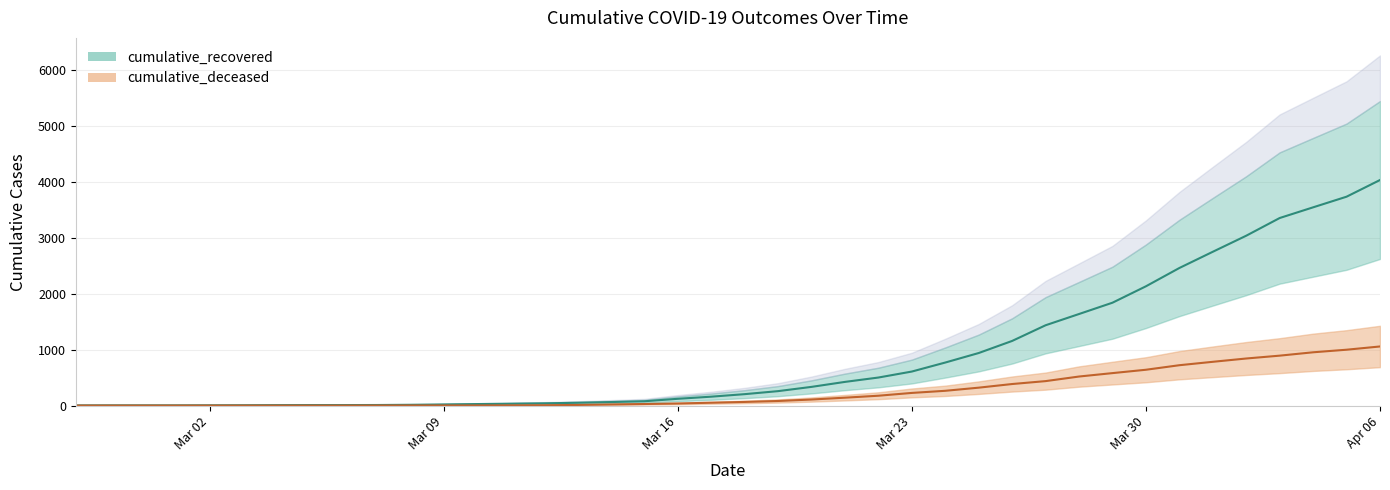

What is the difference between the maximum and second lowest values in the cumulative_deceased series?

1056